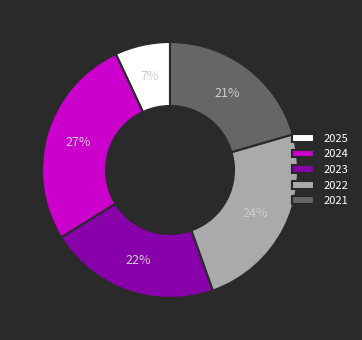

True or false: 2024 accounts for 27% of the total.

True